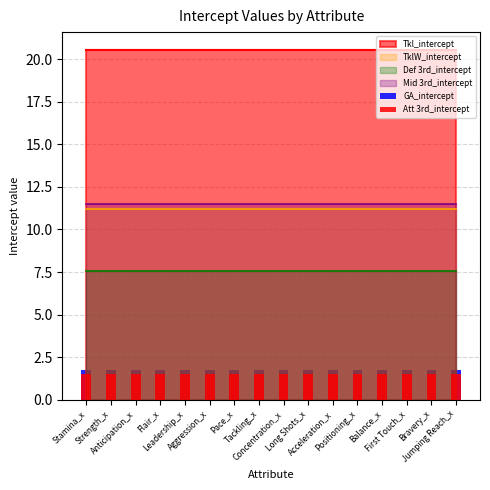

Which category has the highest value across all series?

Stamina_x